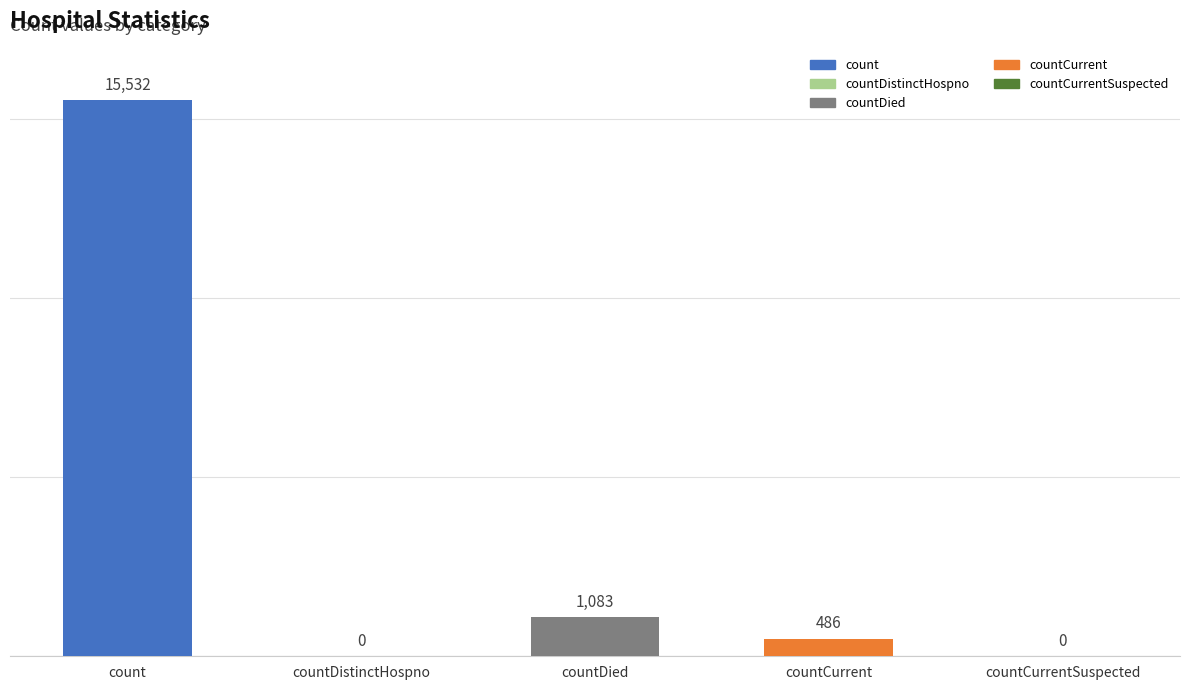

What is the change in value from count to countDistinctHospno?

-15532